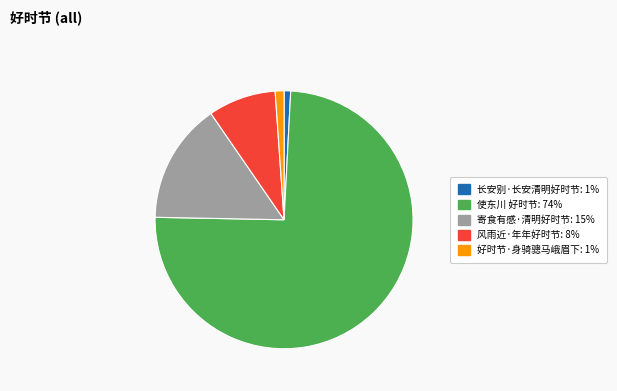

True or false: 好时节·身骑骢马峨眉下 accounts for 1% of the total.

True